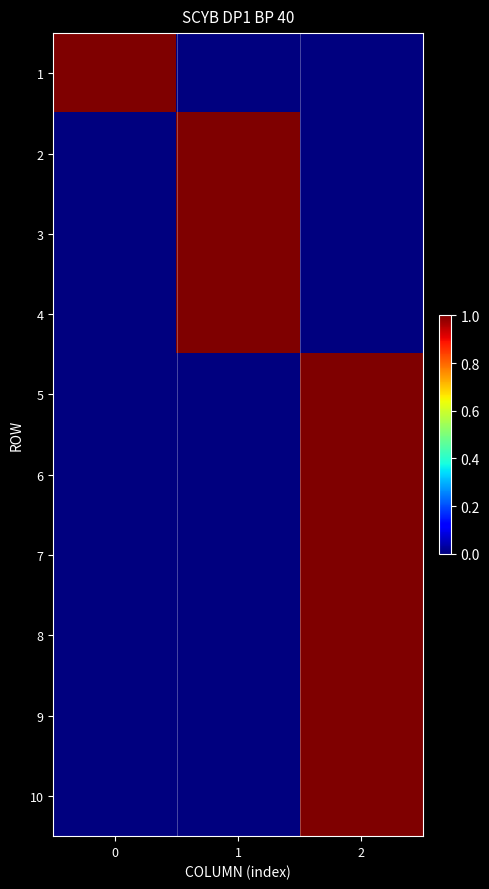

Reading left to right, what are all the values shown in this chart?

1: 0=1	1=0	2=0
2: 0=0	1=1	2=0
3: 0=0	1=1	2=0
4: 0=0	1=1	2=0
5: 0=0	1=0	2=1
6: 0=0	1=0	2=1
7: 0=0	1=0	2=1
8: 0=0	1=0	2=1
9: 0=0	1=0	2=1
10: 0=0	1=0	2=1